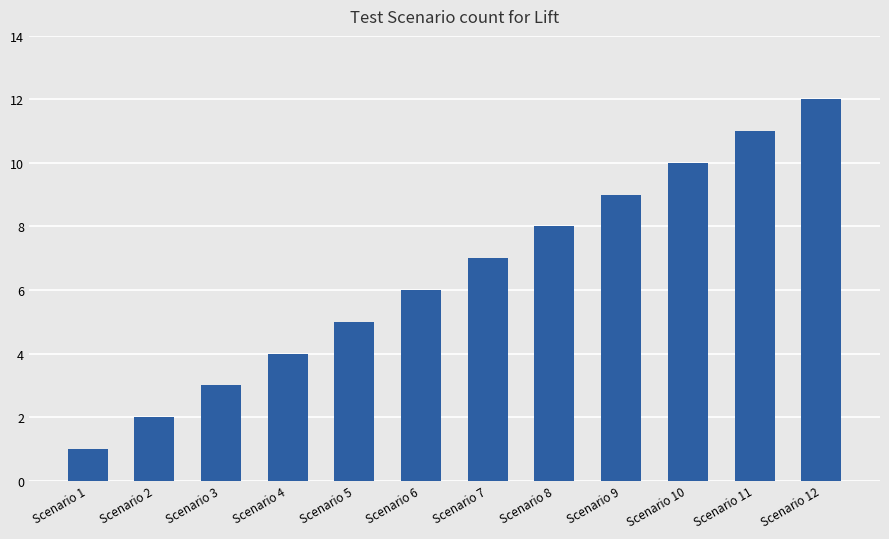

Does the chart contain any negative values?

No